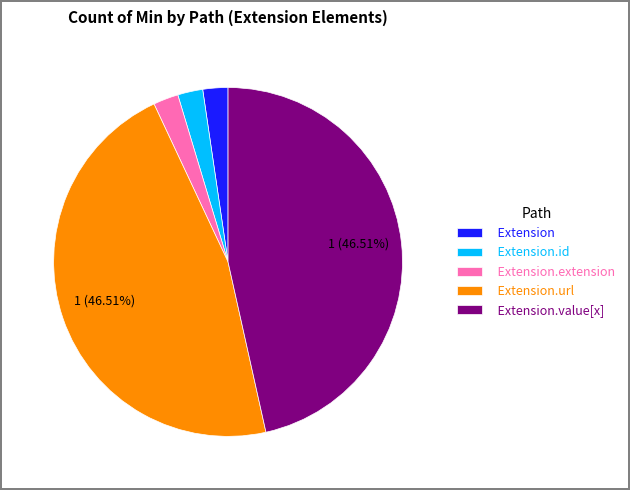

Do Extension.id and Extension together represent more than half of the pie?

No